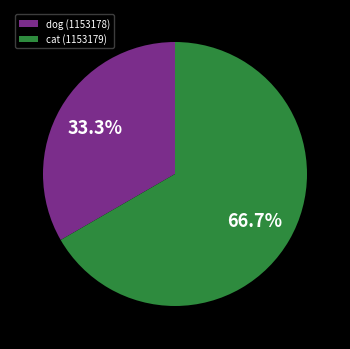

What portion of the pie excludes dog (1153178)?

66.7%